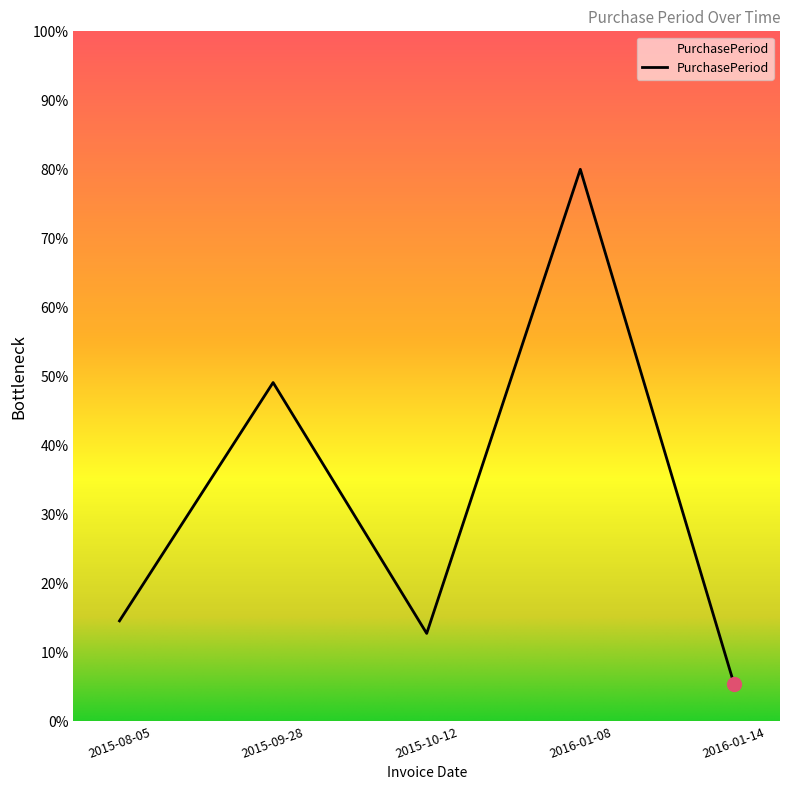

What is the change in value from 2016-01-08 to 2016-01-14?

-74.5